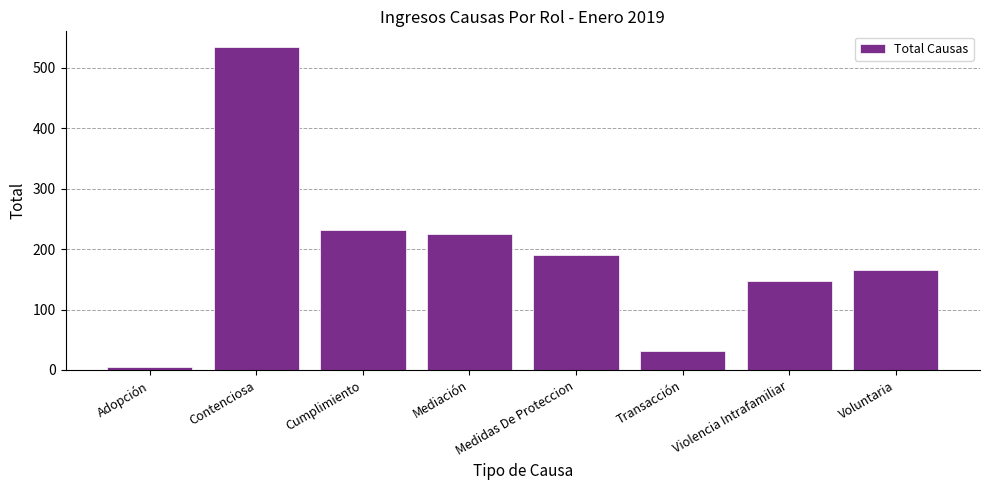

What is the difference between the maximum and minimum values?

529